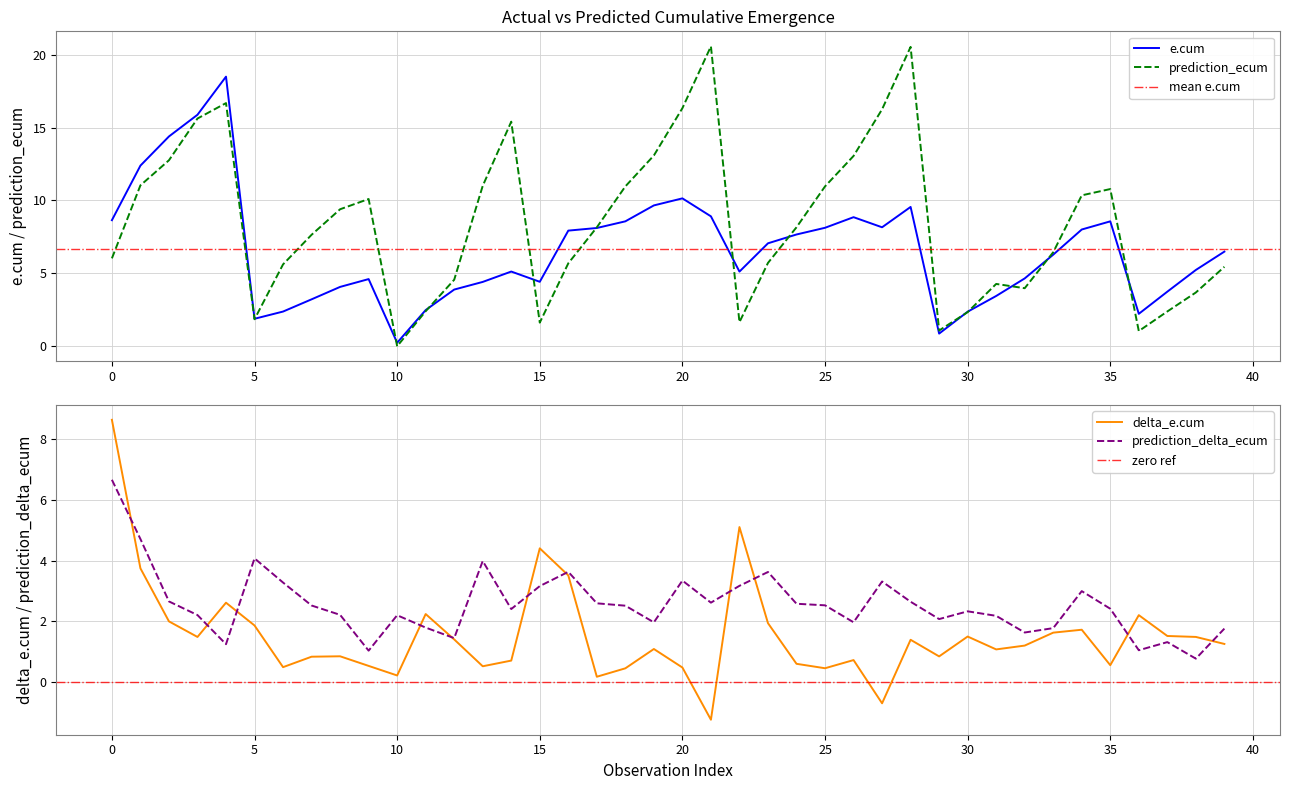

The value of delta_e.cum at 16 is 3.5. True or false?

True